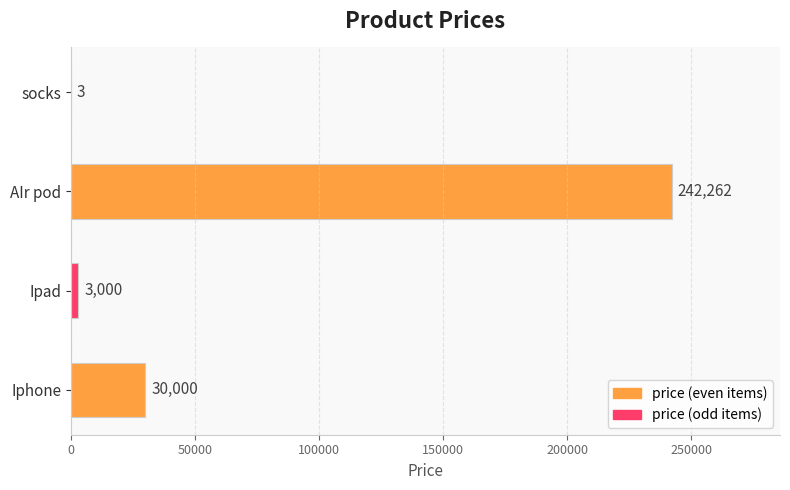

What is the greatest value displayed?

242262